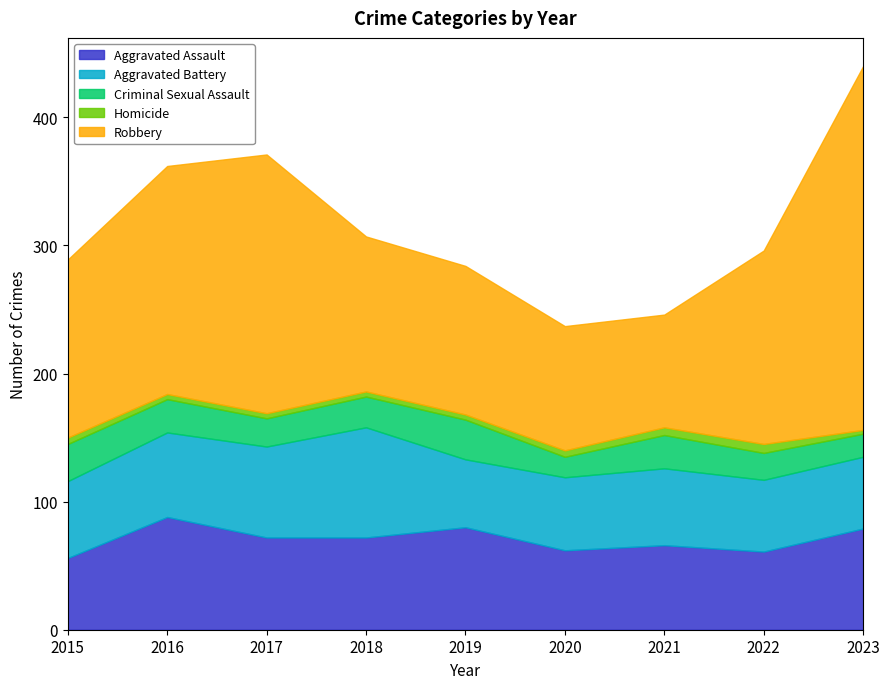

What is the value of the Aggravated Assault point at the 7th from the left?

66